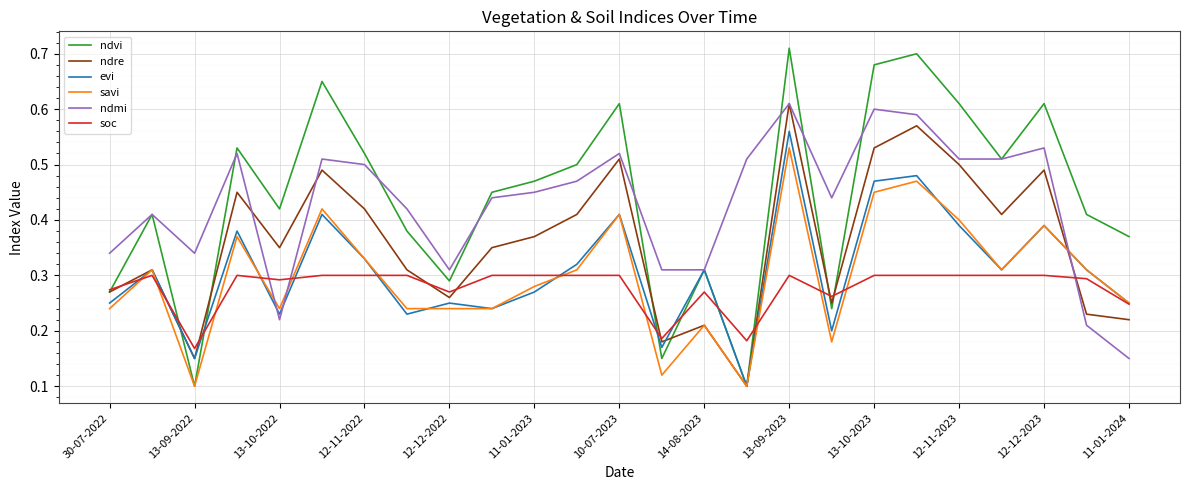

Which series has the largest total across all categories?

ndvi